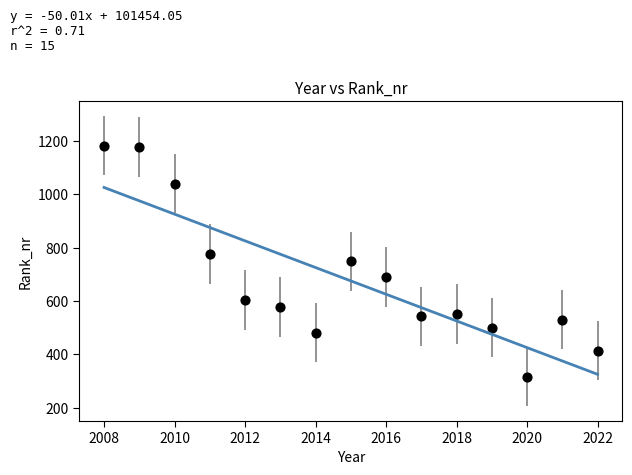

What is the range of Y values (max minus min)?

866